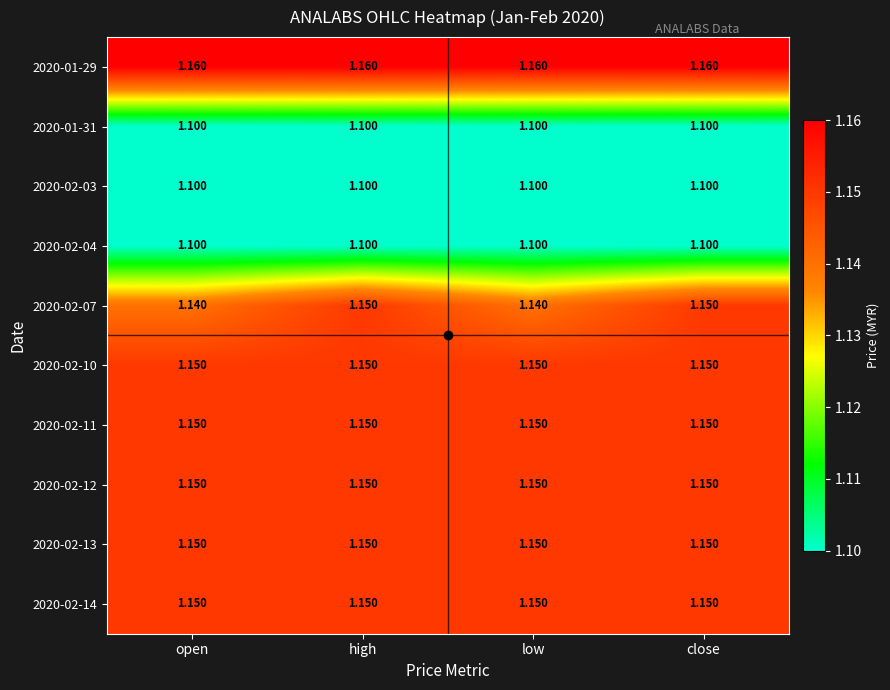

Is the value of 2020-02-03 at low greater than the value of 2020-02-14 at low?

No